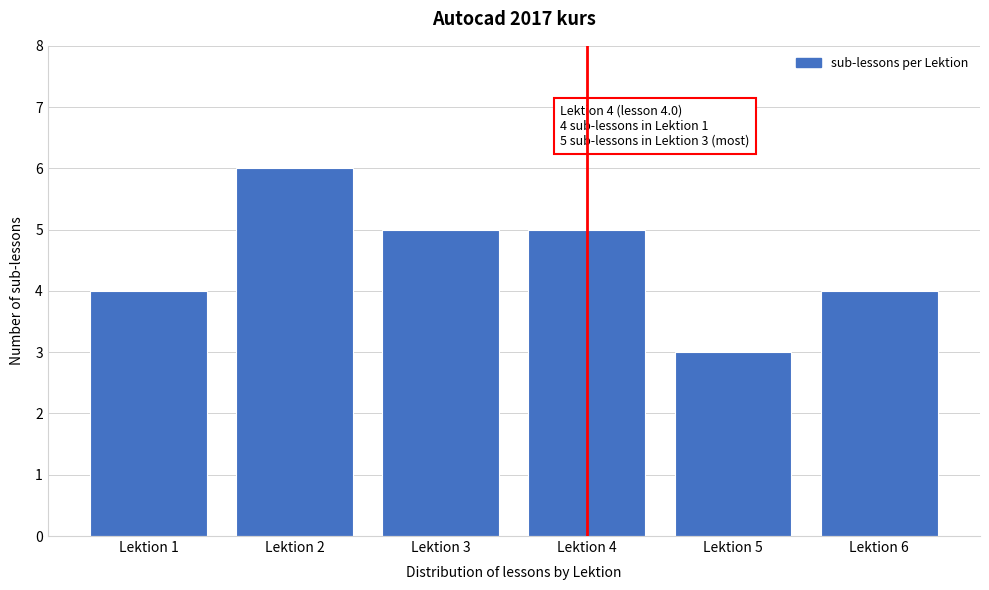

Over which range of the x-axis is the bar tallest?

1.5 to 2.5